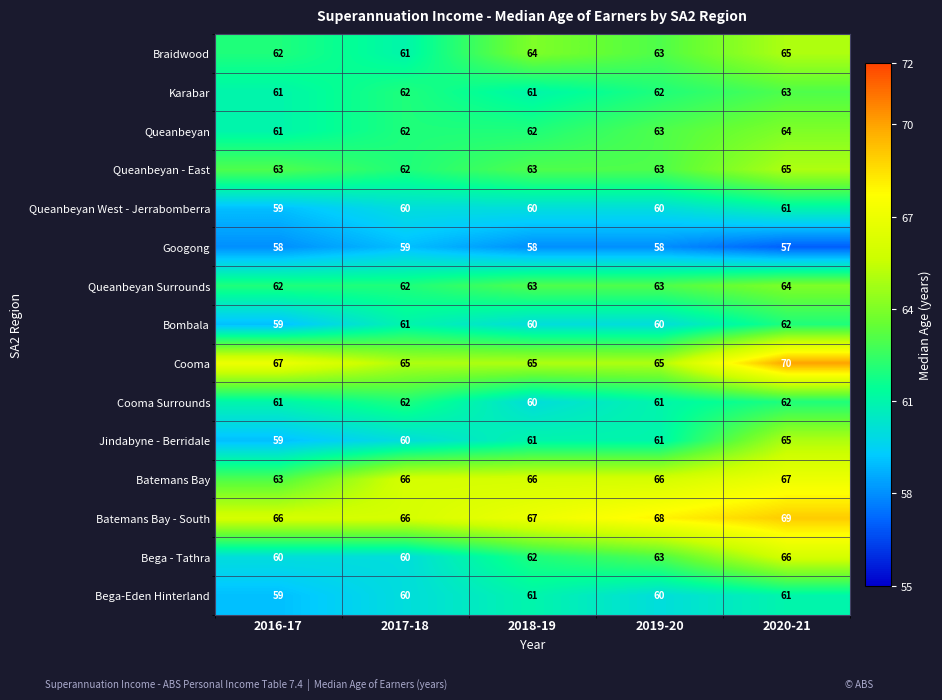

What is the spread (max minus min) of values at 2017-18?

7